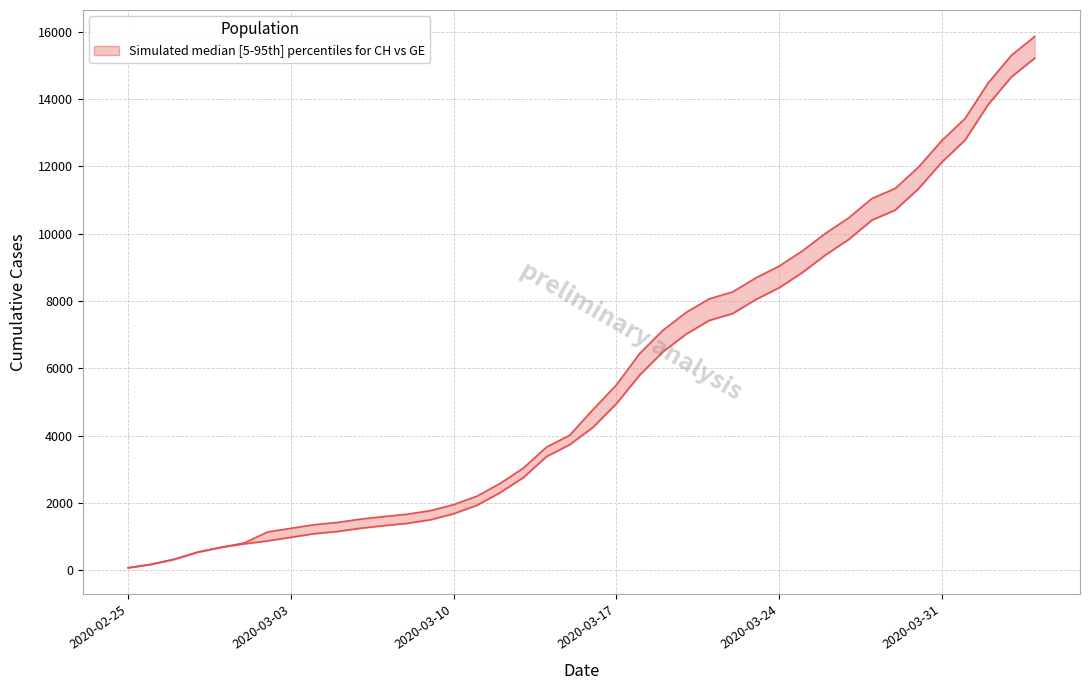

What is the minimum value shown in the chart?

73